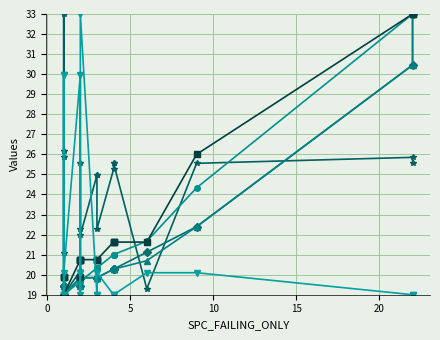

How many distinct data groups are displayed?

6